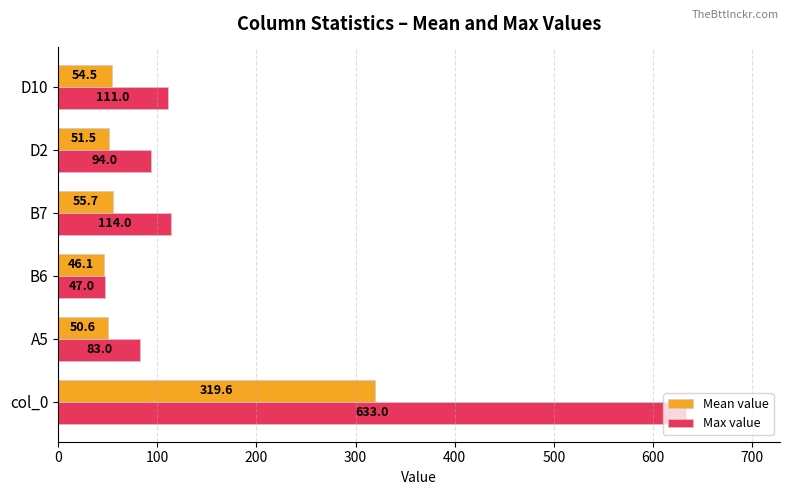

Rank the series by their maximum value, from lowest to highest.

Mean value, Max value